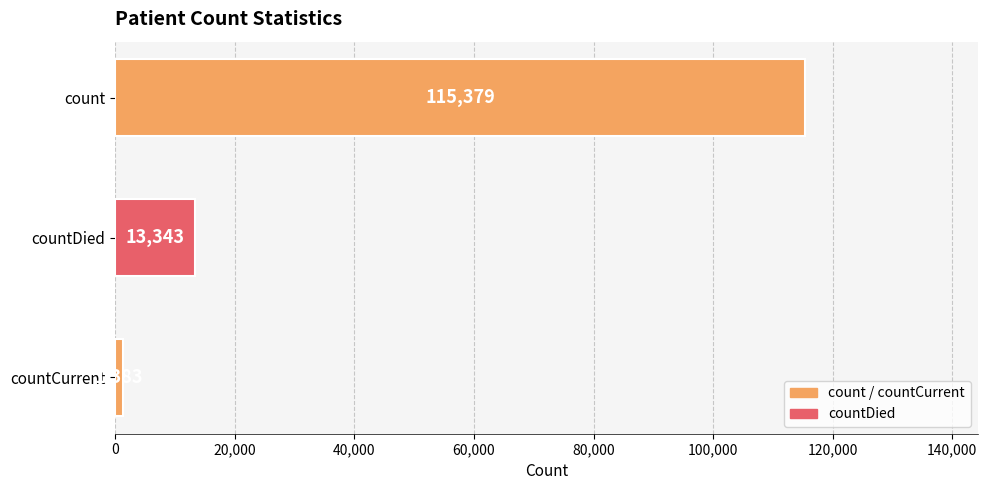

Rank the categories by value from lowest to highest.

countCurrent, countDied, count